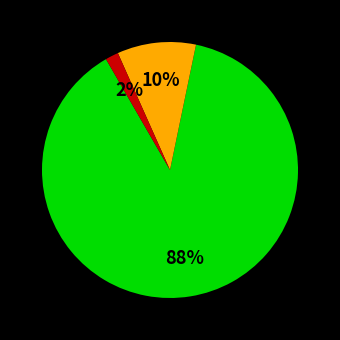

Is there a majority slice in this chart?

Yes